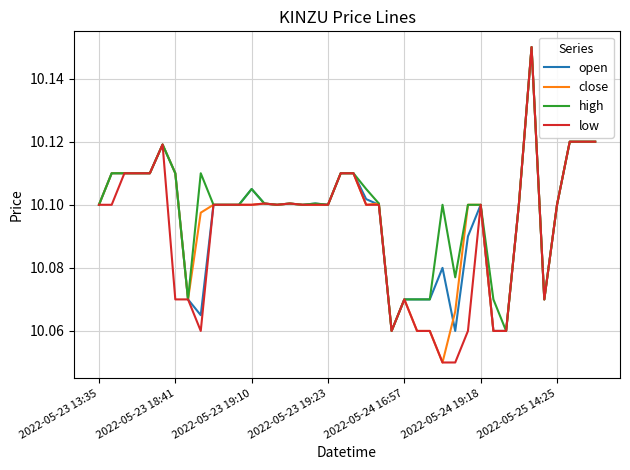

Which series has the largest range (max minus min)?

close